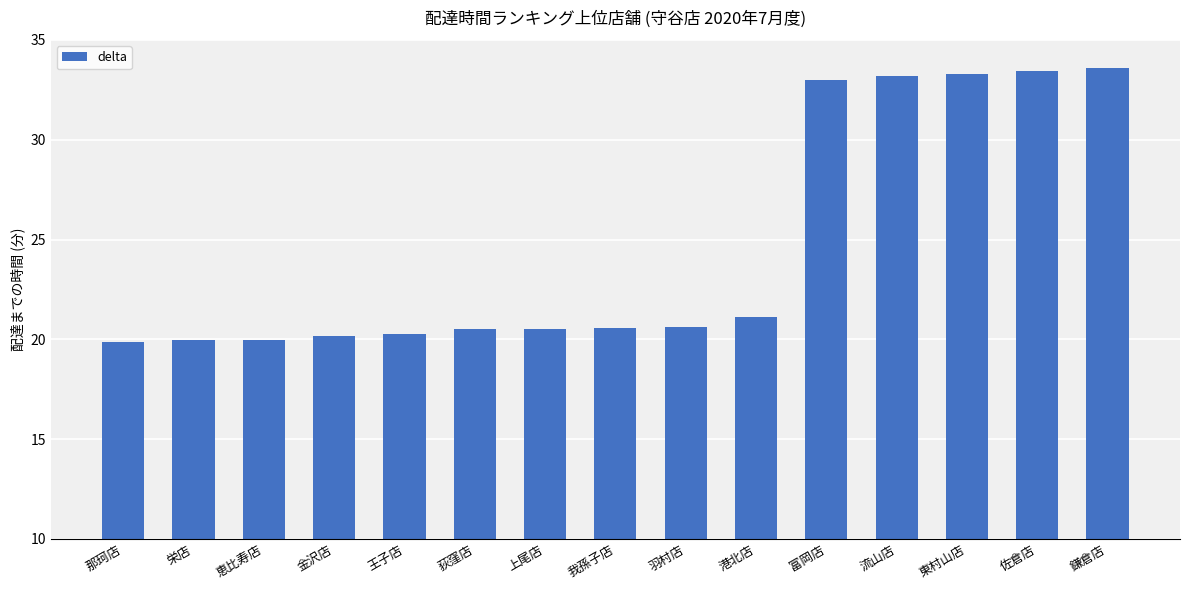

What is the maximum value shown in the chart?

33.6